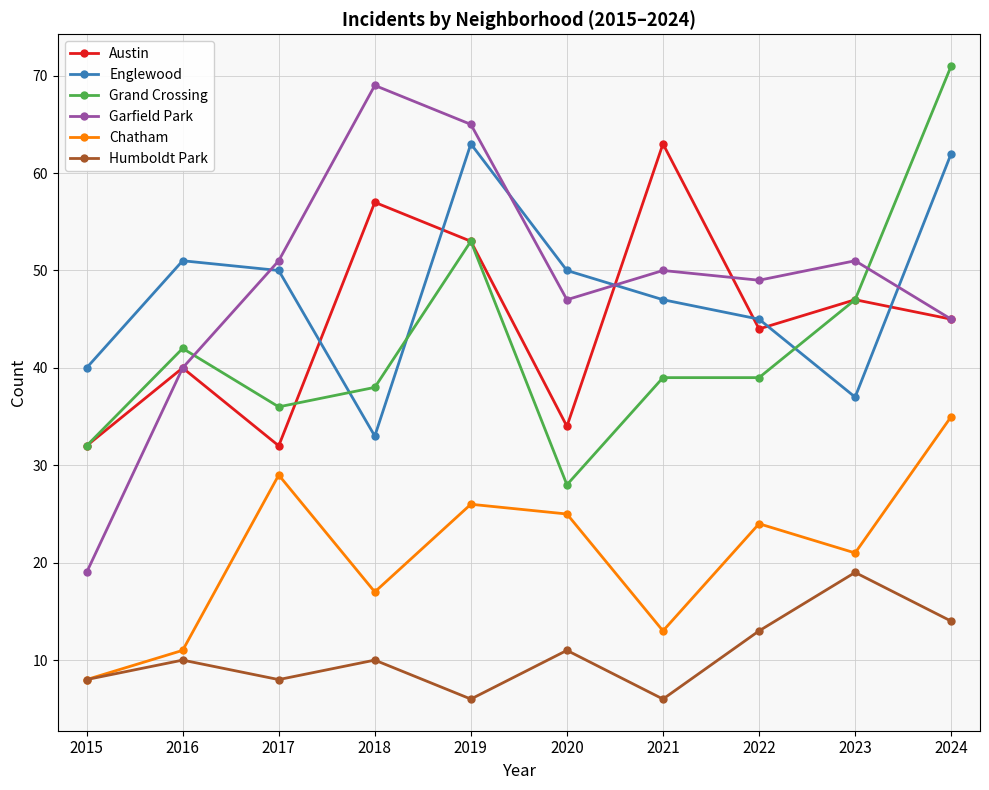

At which category is the sum across all series the highest?

2024